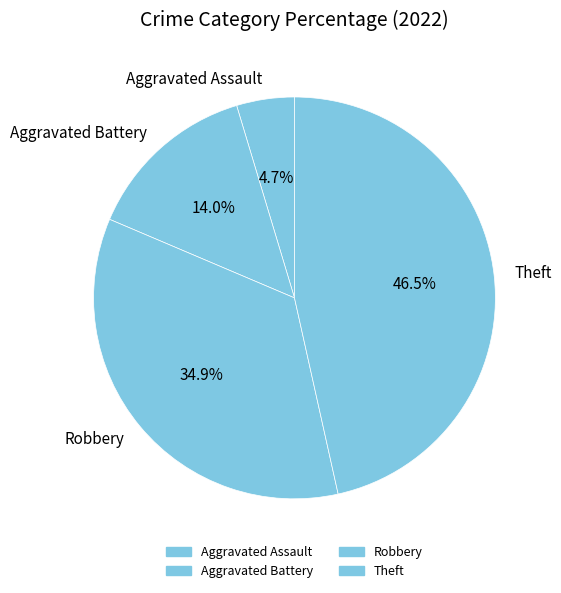

Is the sum of Aggravated Assault and Aggravated Battery greater than half?

No